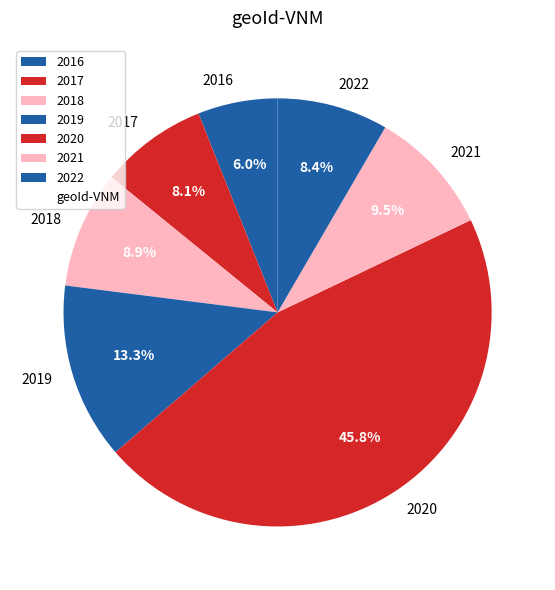

Does 2016 account for over 50% of the chart?

No